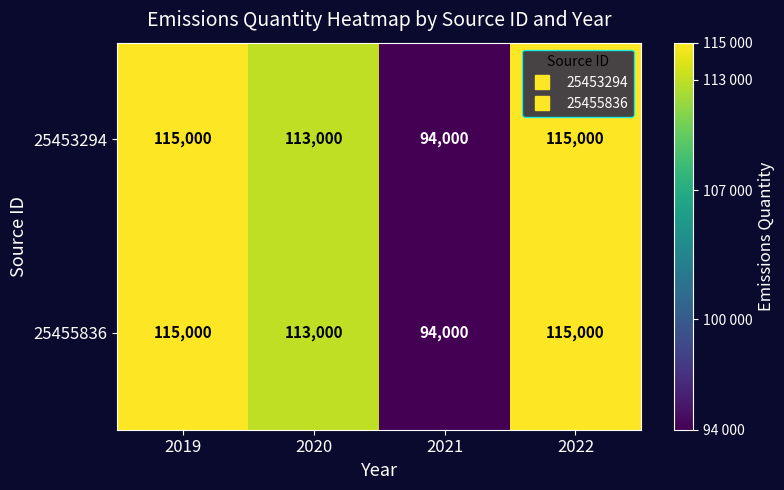

What is the total value across all series at 2019?

230000